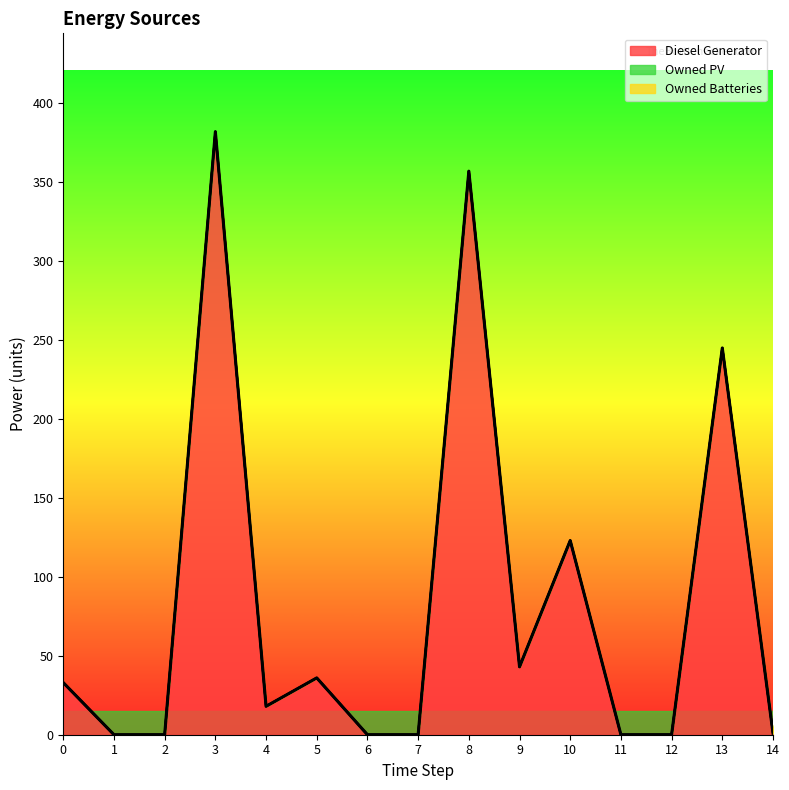

Rank the series at 12 from lowest to highest value.

Diesel Generator, Owned PV, Owned Batteries